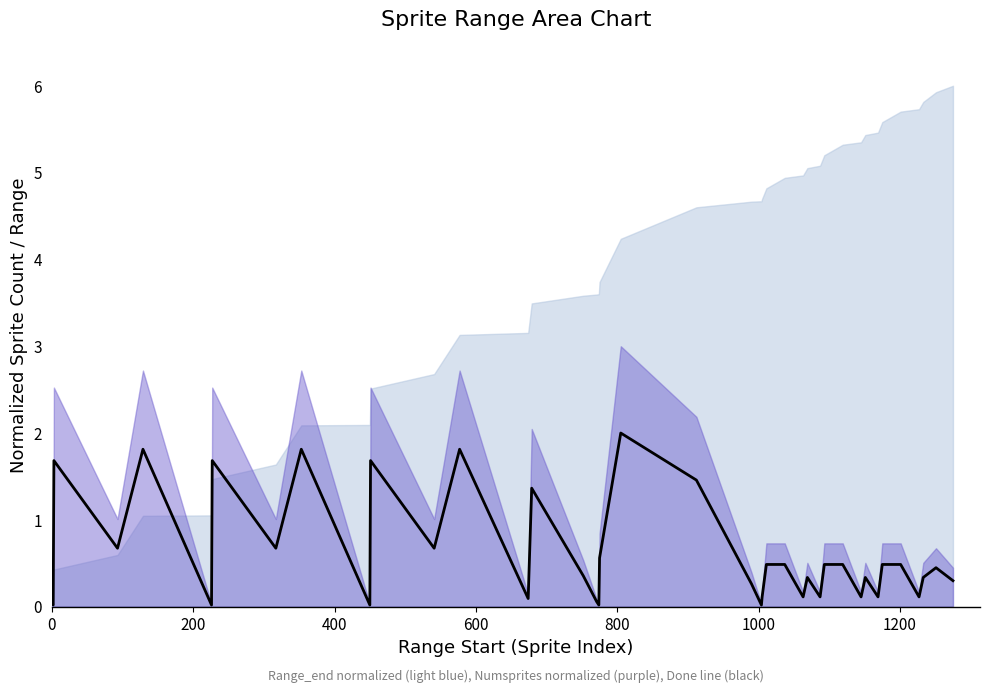

True or false: the data shows 0.0 at 1000.

False